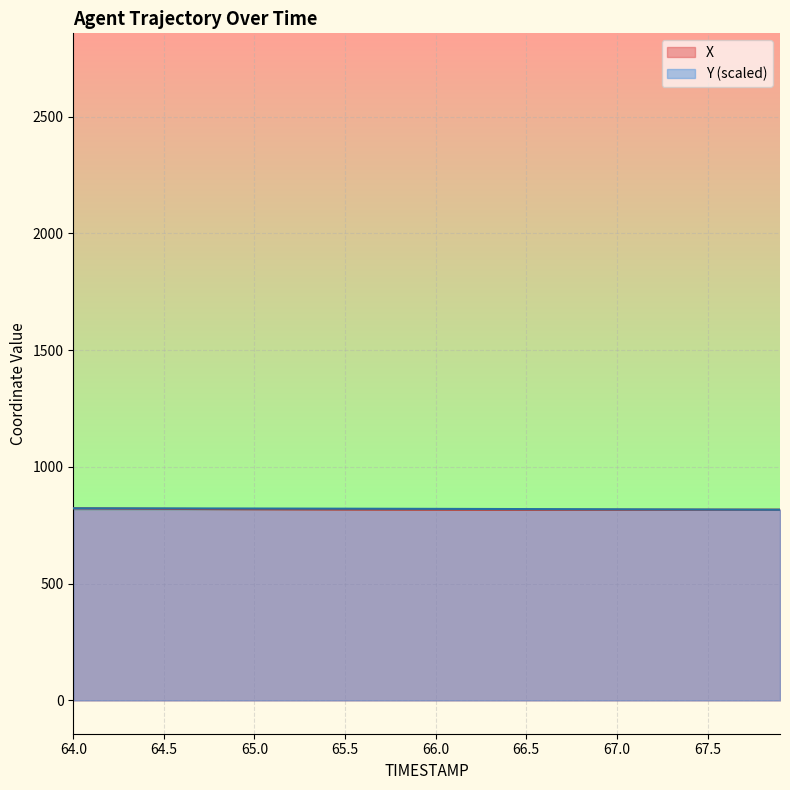

What are all the series names shown in the legend?

X, Y (scaled)